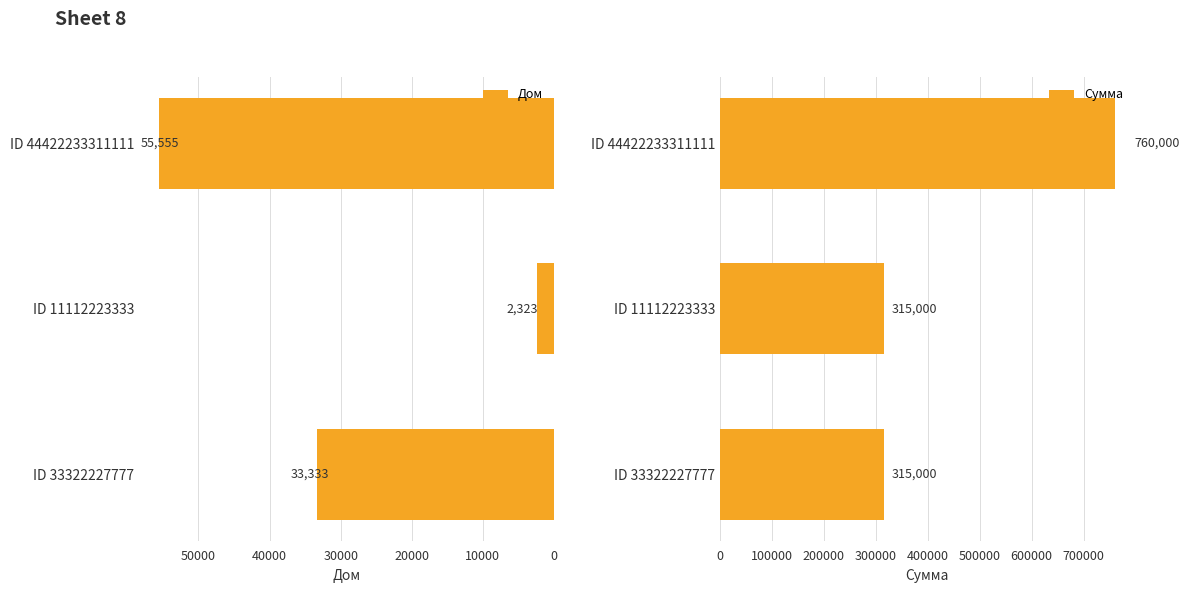

The value of Сумма at ID 11112223333 is 201081. True or false?

False